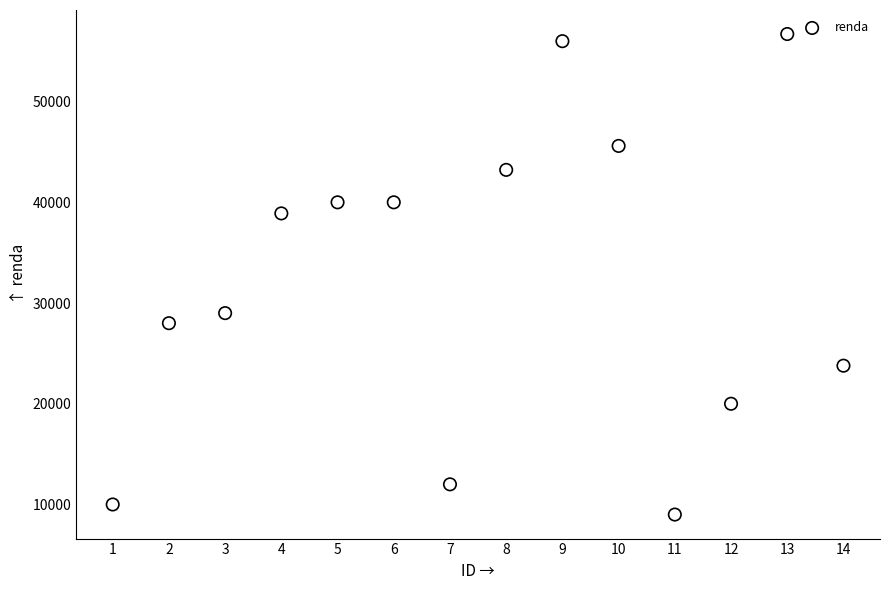

What Y value in the scatter plot is closest to 32854?

29000